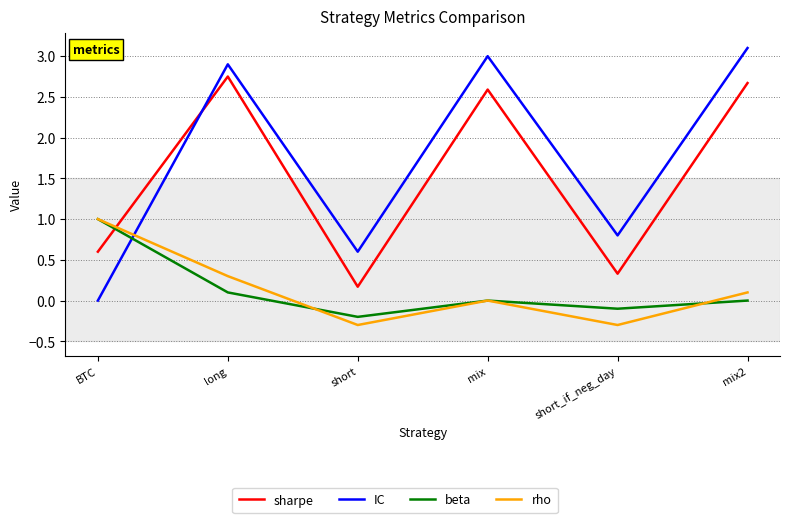

How many interior local valleys does the IC series have?

2